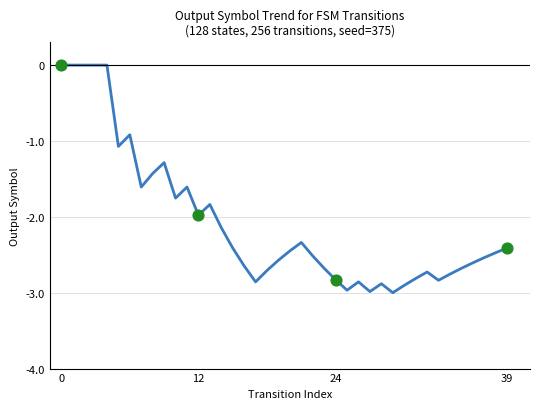

What is the difference between the maximum and minimum values?

3.0